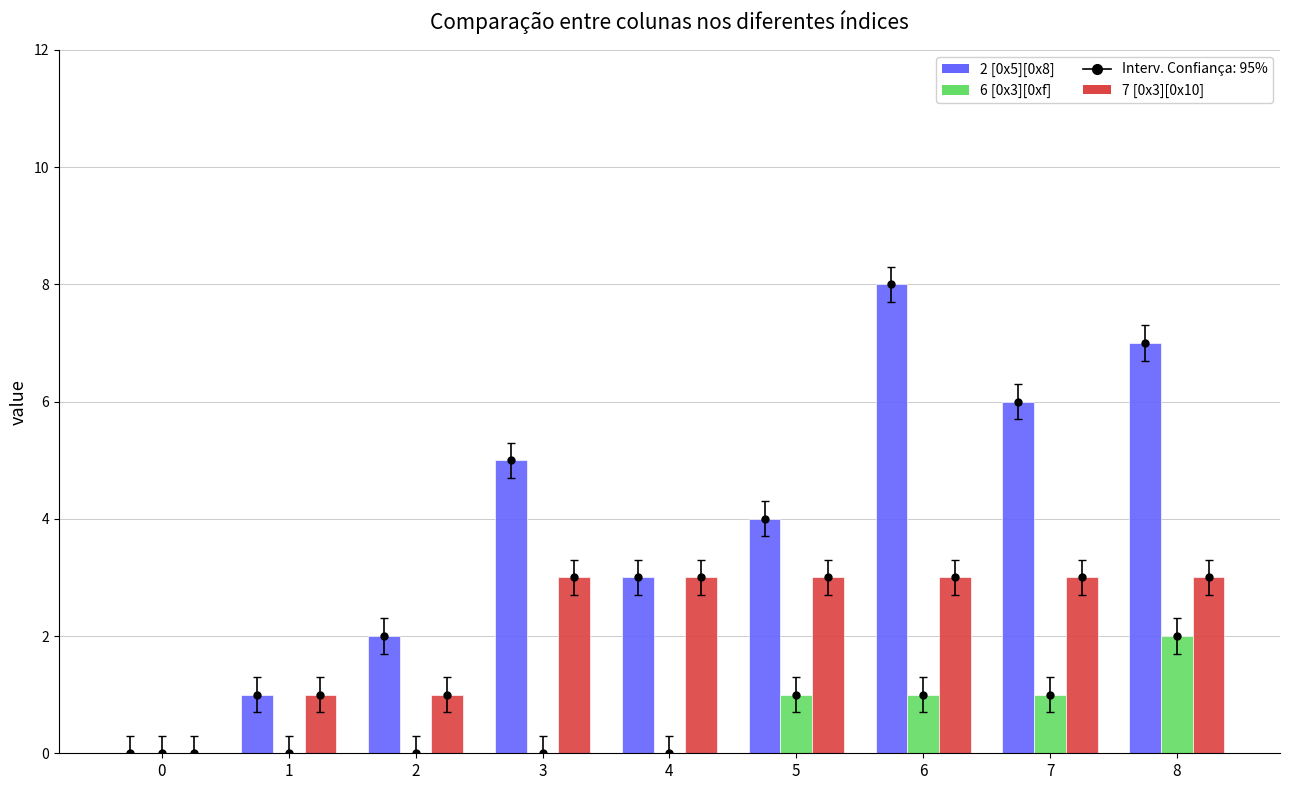

Does the chart contain stacked bars?

No